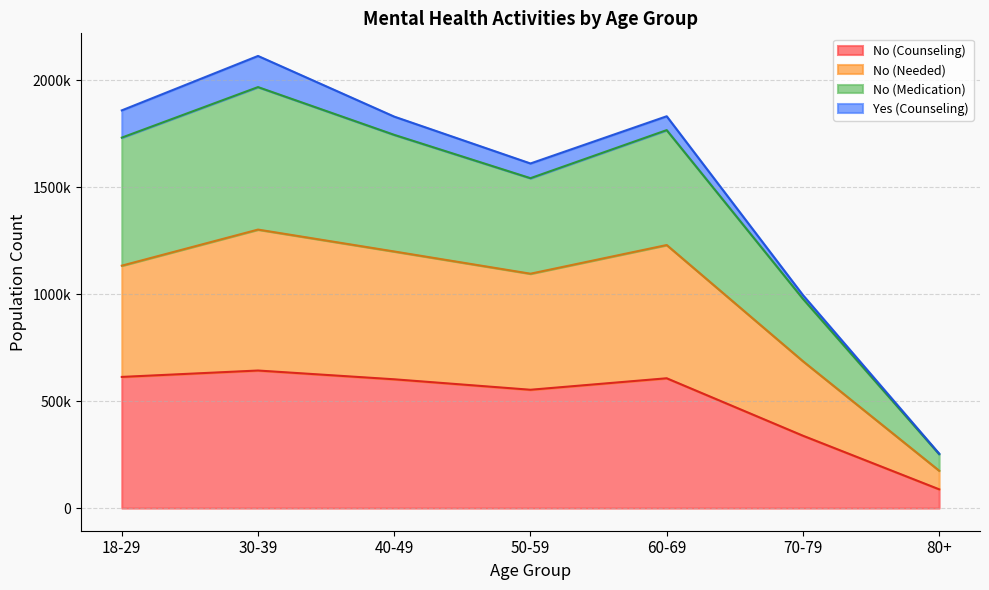

Which category has the lowest value across all series?

80+